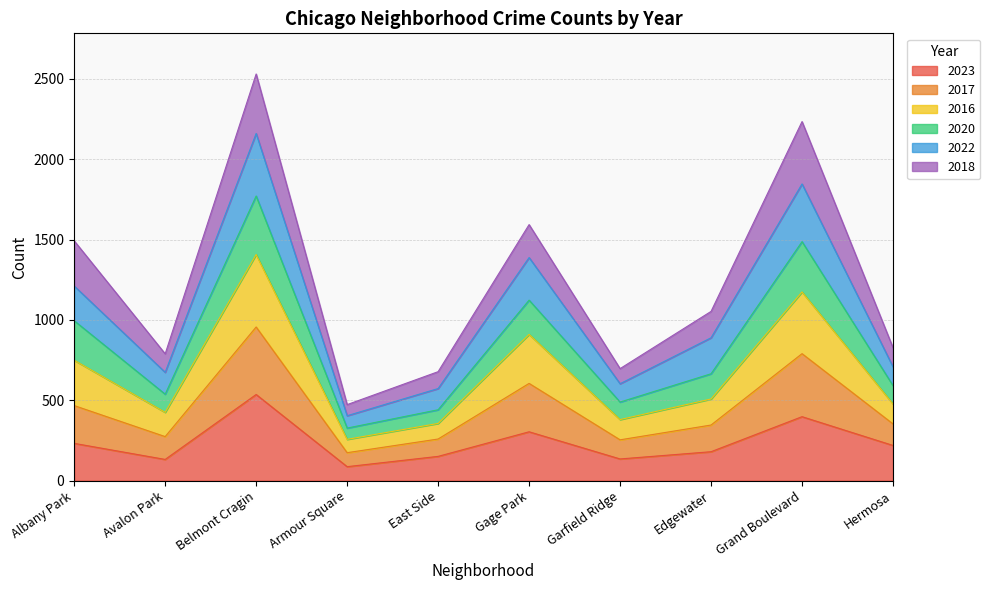

At which category does 2023 reach its first local valley?

Avalon Park